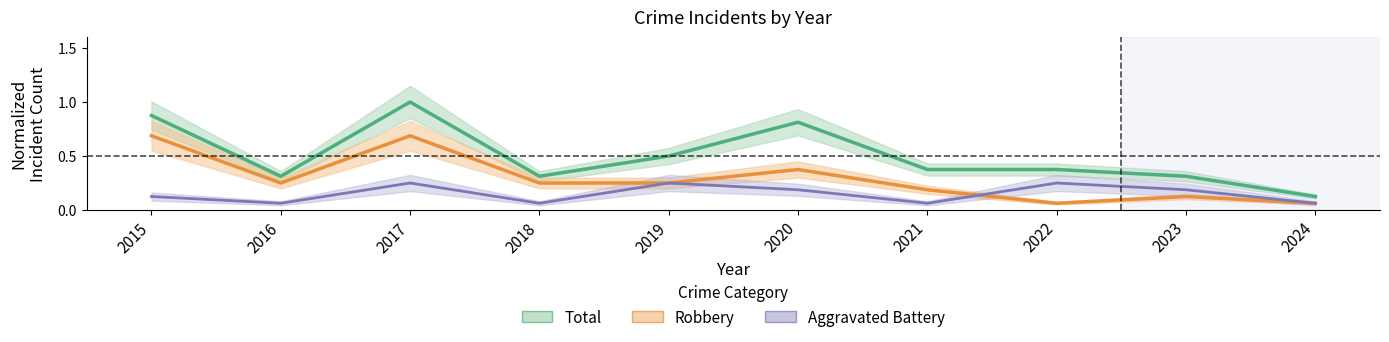

What is the value of the Total point at the 10th from the left?

0.1